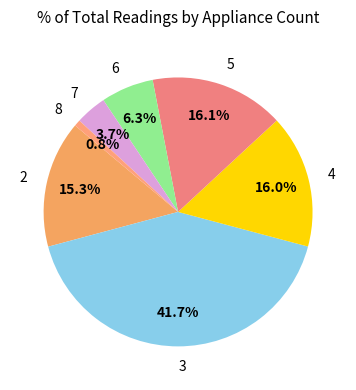

Do 5 and 8 together represent more than half of the pie?

No